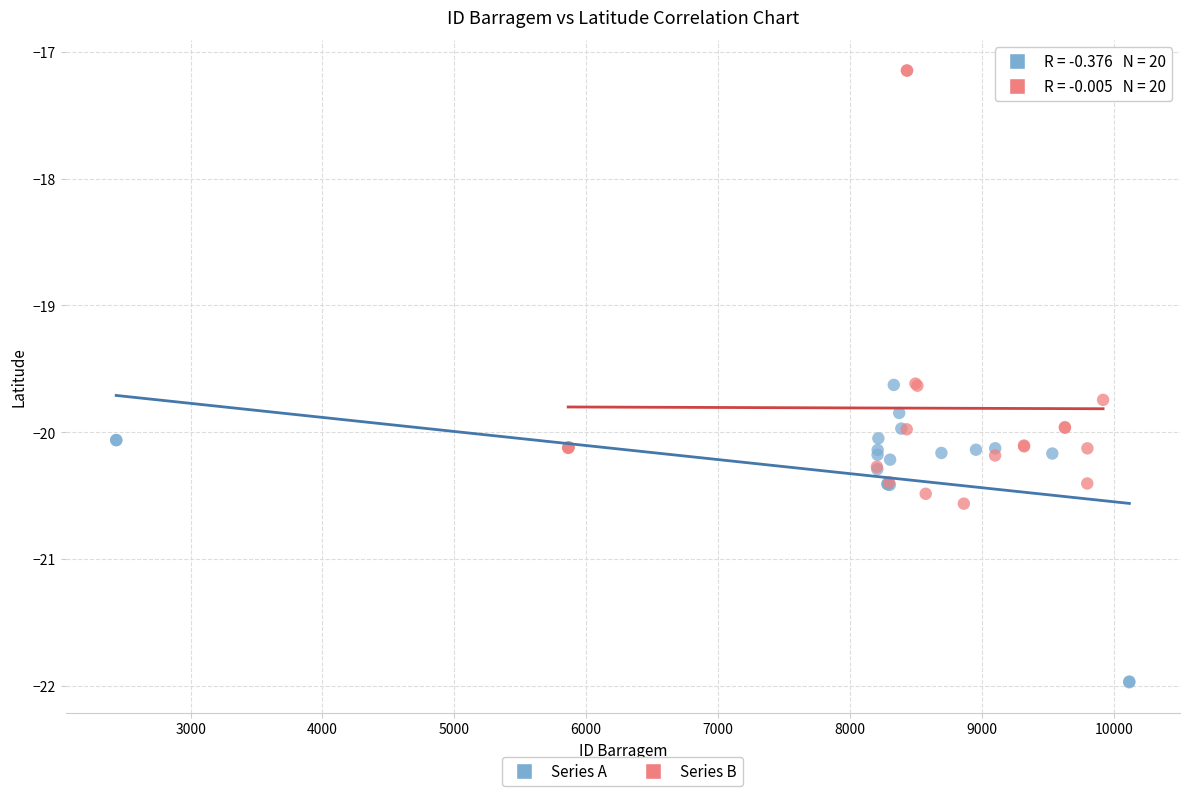

What are all the series names shown in the legend?

Series A, Series B